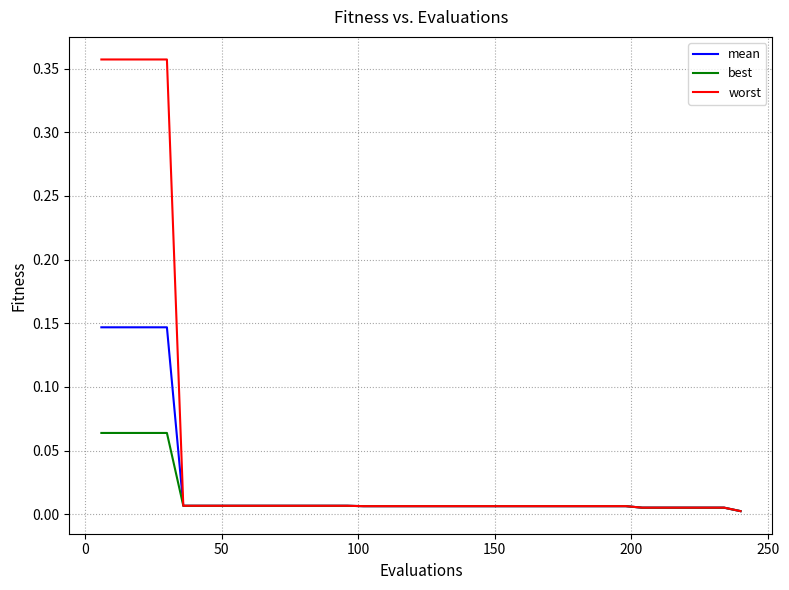

Rank the series by their maximum value, from highest to lowest.

worst, mean, best